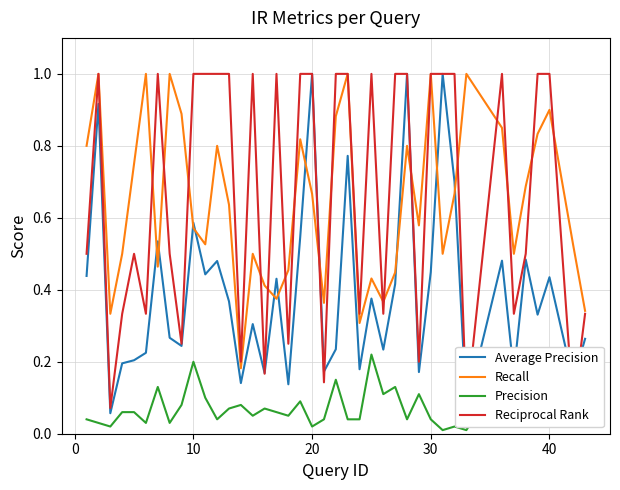

True or false: Recall and Precision cross at least once.

False